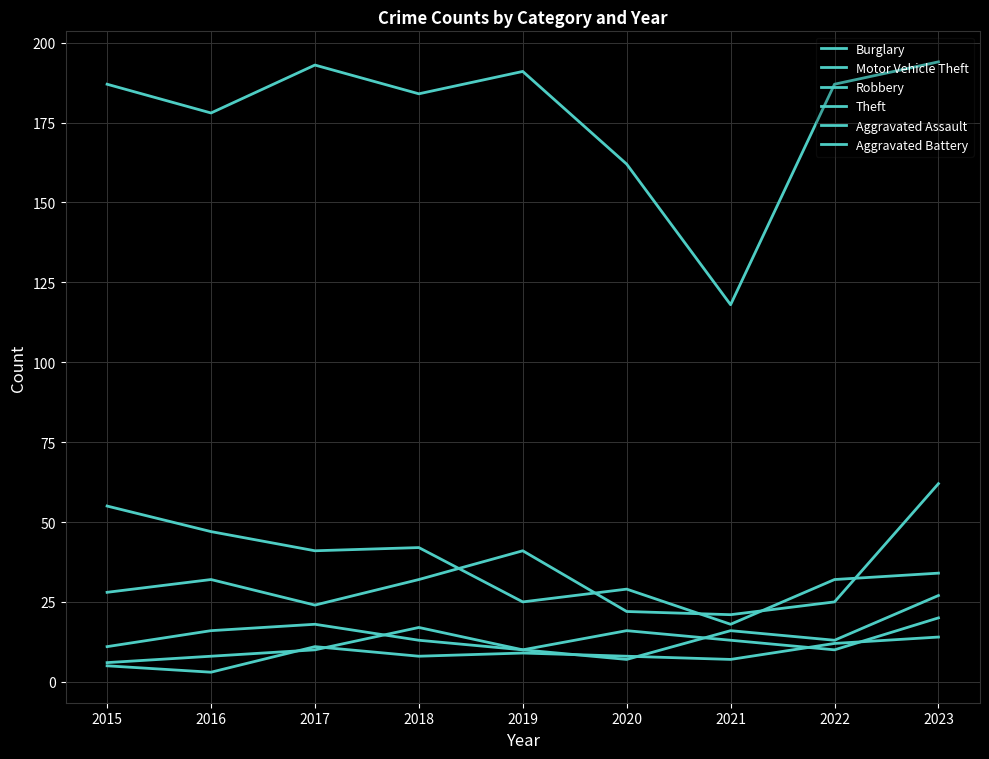

In Robbery, how many points are higher than both neighbors (excluding endpoints)?

2